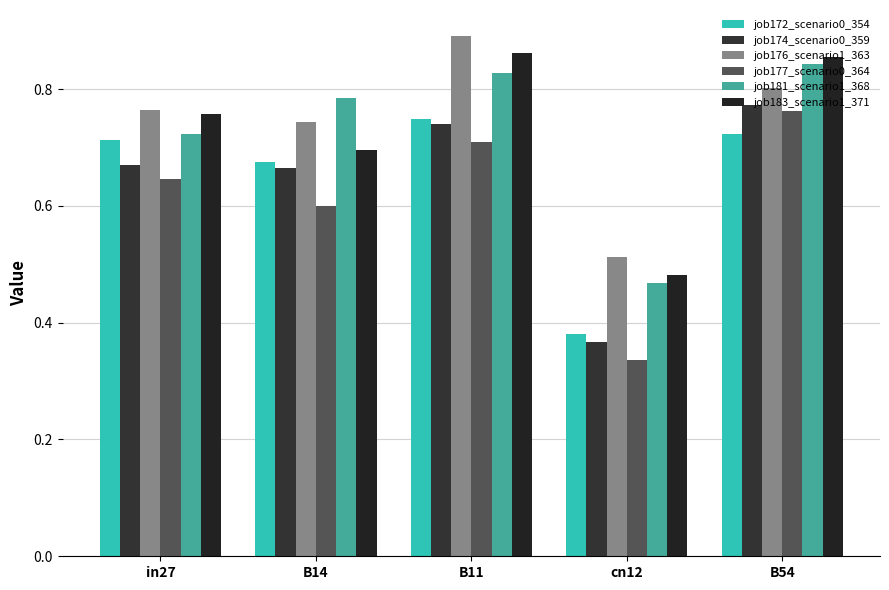

How many bars are there in total?

30